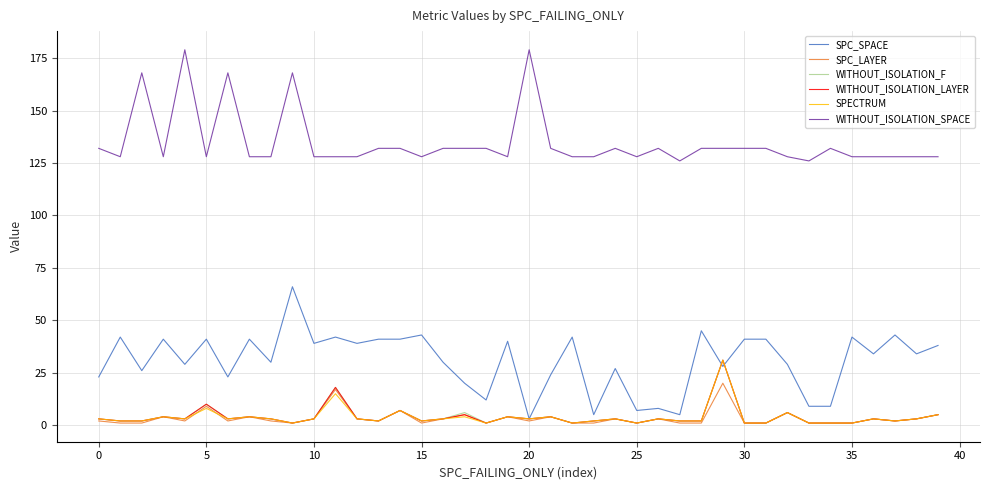

How many distinct data groups are displayed?

6